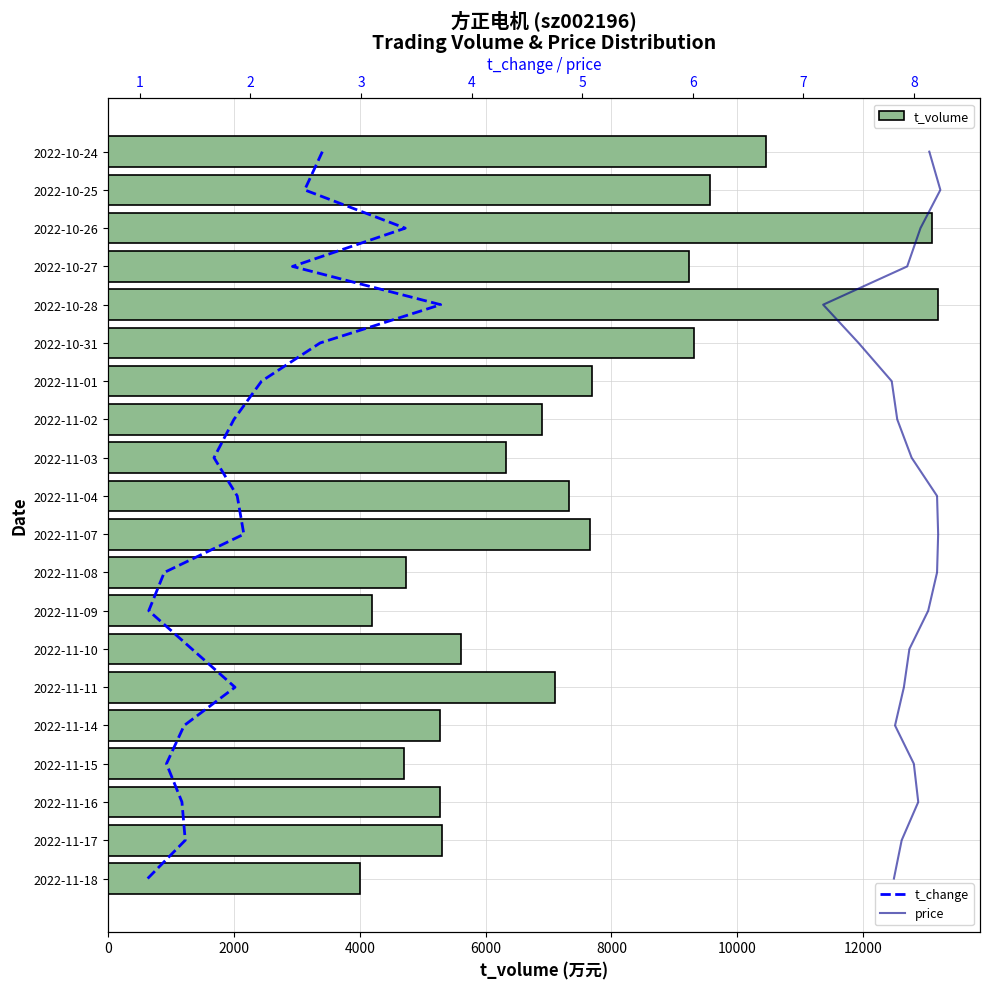

What is the difference between the maximum and minimum values in the t_volume series?

9194